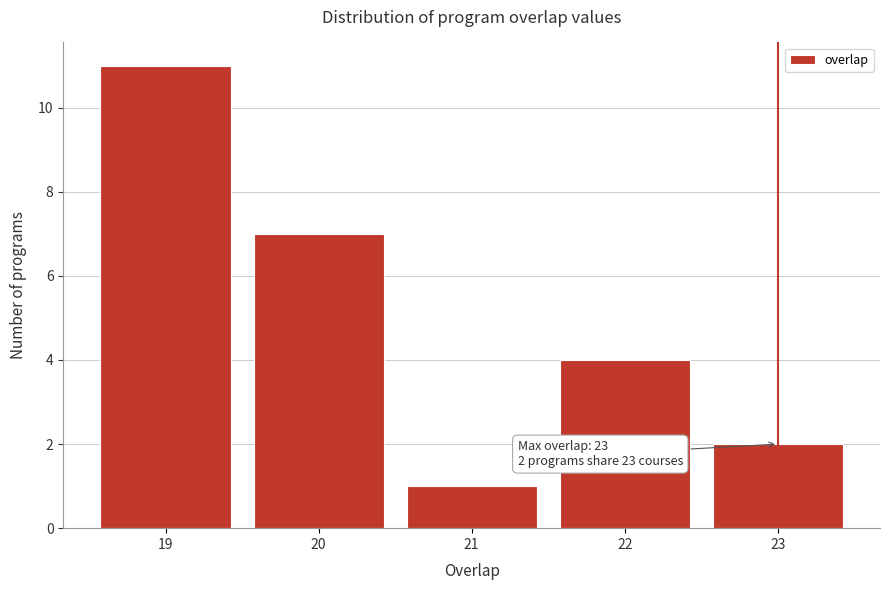

Over which range of the x-axis is the bar tallest?

18.5 to 19.5